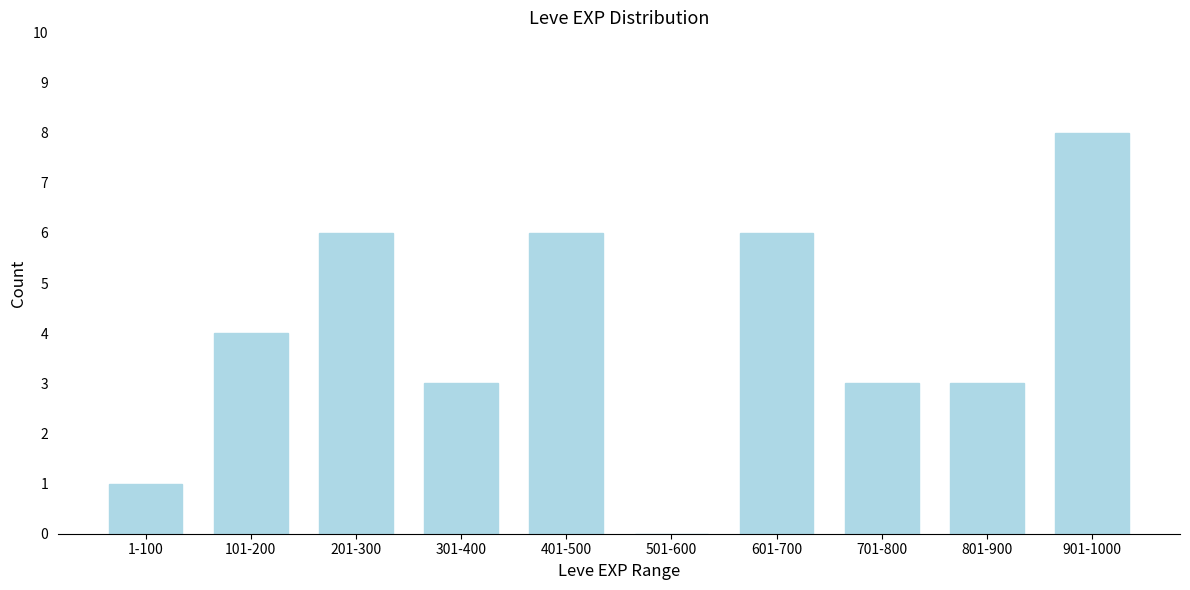

Reading right to left, list all the values displayed in this chart.

901-1000=8	801-900=3	701-800=3	601-700=6	501-600=0	401-500=6	301-400=3	201-300=6	101-200=4	1-100=1